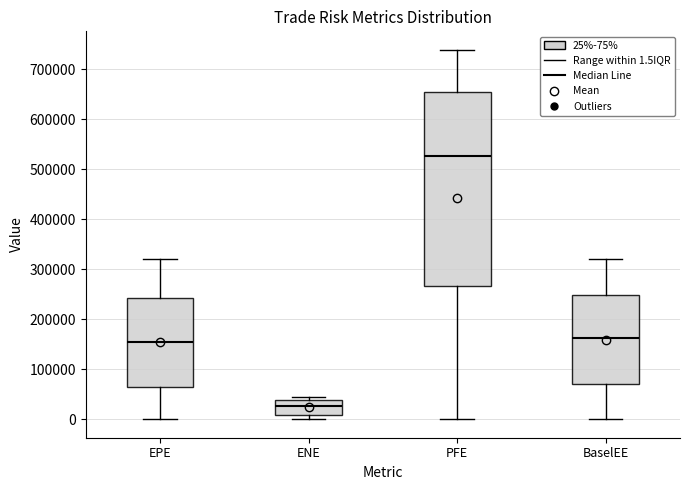

Which box is the tallest, from its lower edge to its upper edge?

PFE